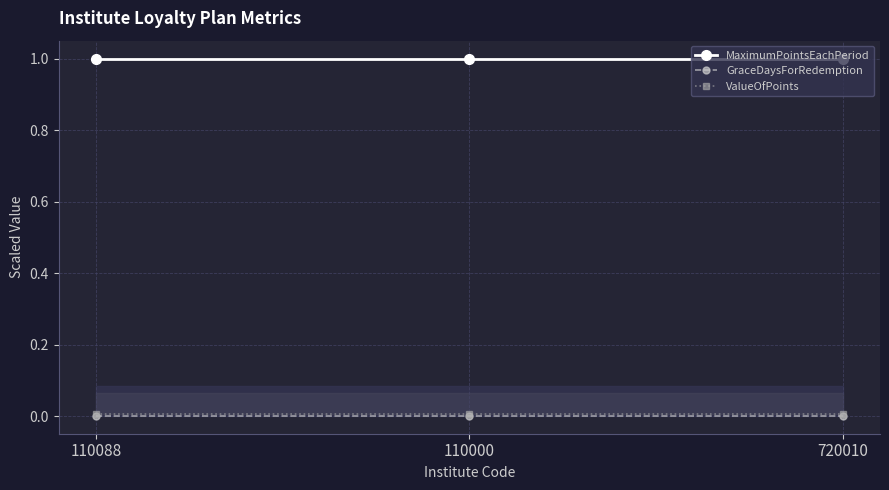

True or false: ValueOfPoints has a value of 0.0 at 110000.

True